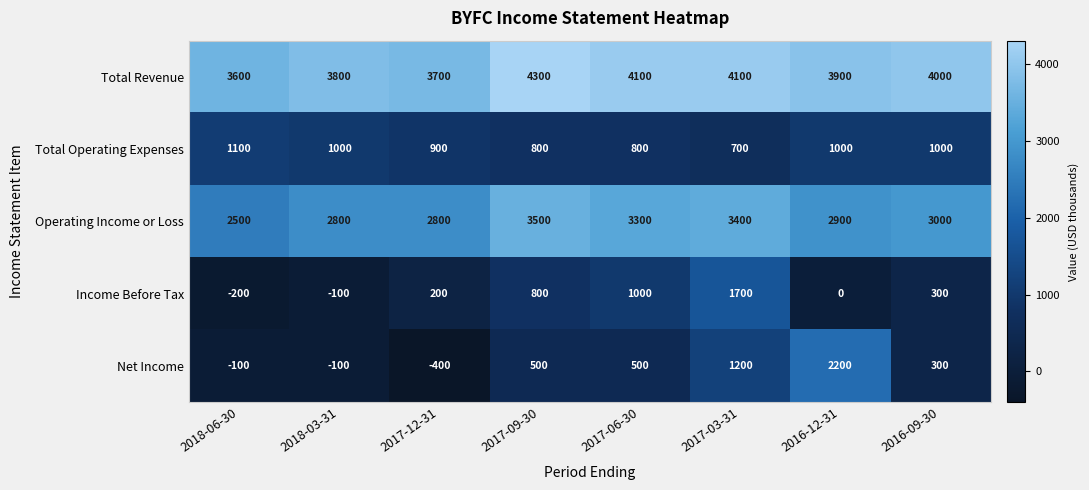

Count the number of categories in the chart.

8